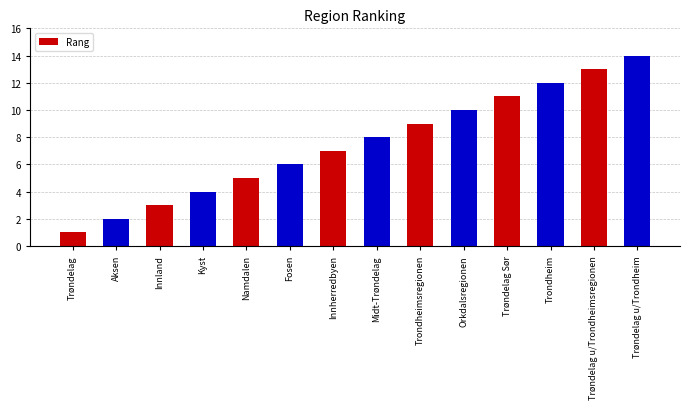

True or false: the data shows 0 at Trøndelag.

False